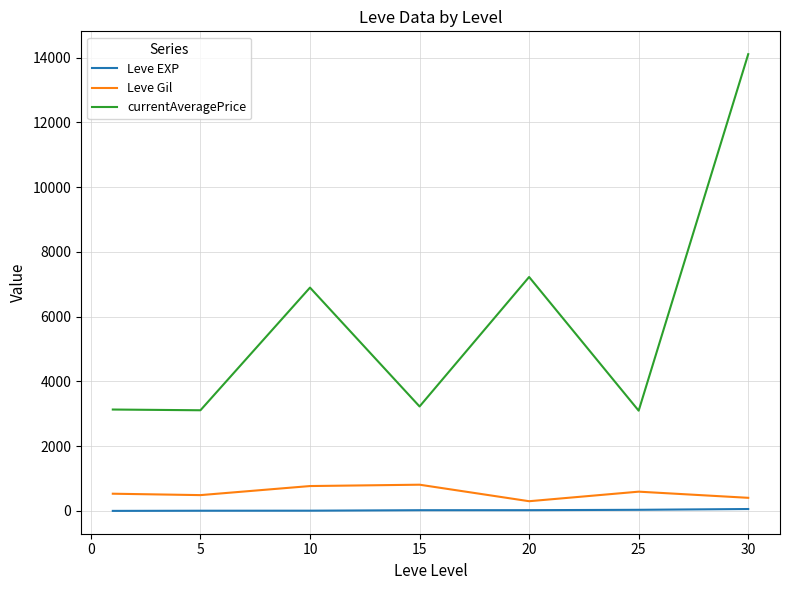

True or false: currentAveragePrice and Leve Gil intersect in this chart.

False